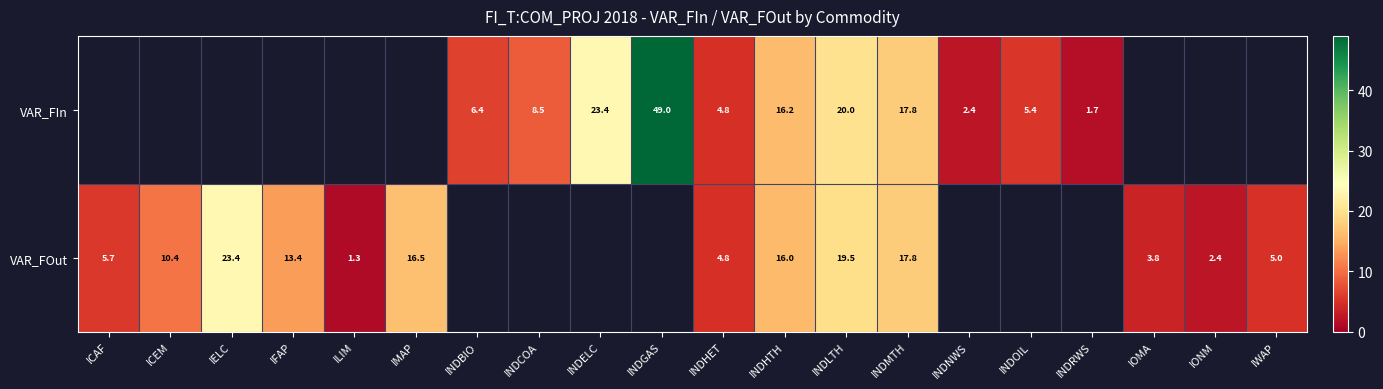

Where does the row_0 series first go above 6?

INDBIO